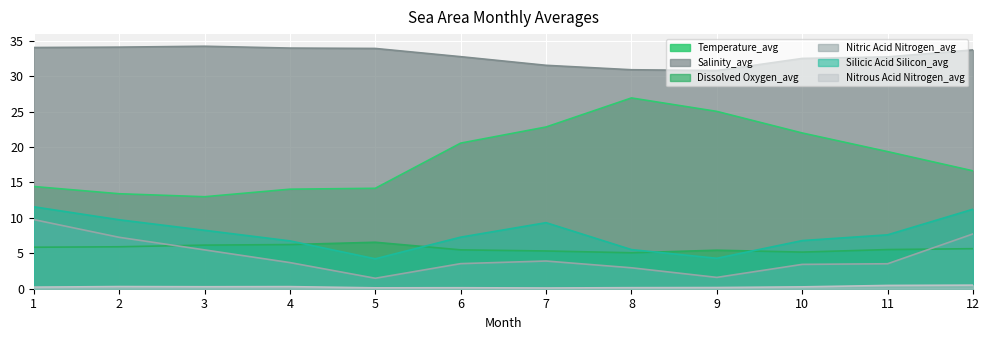

What is the sum of all Salinity_avg values?

395.3